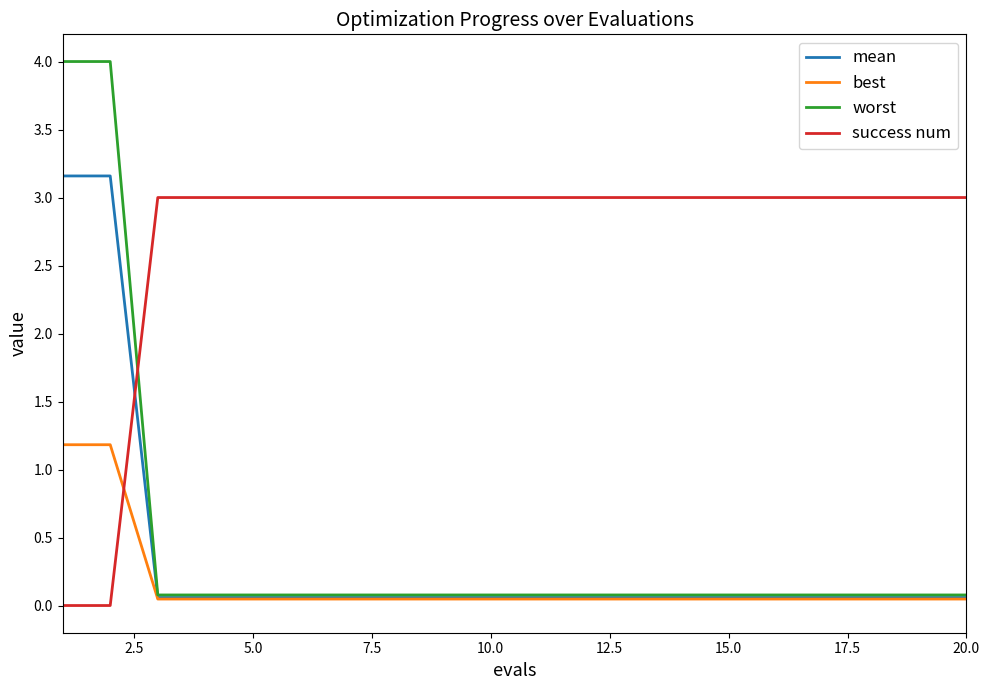

Which series has the widest spread of values?

worst